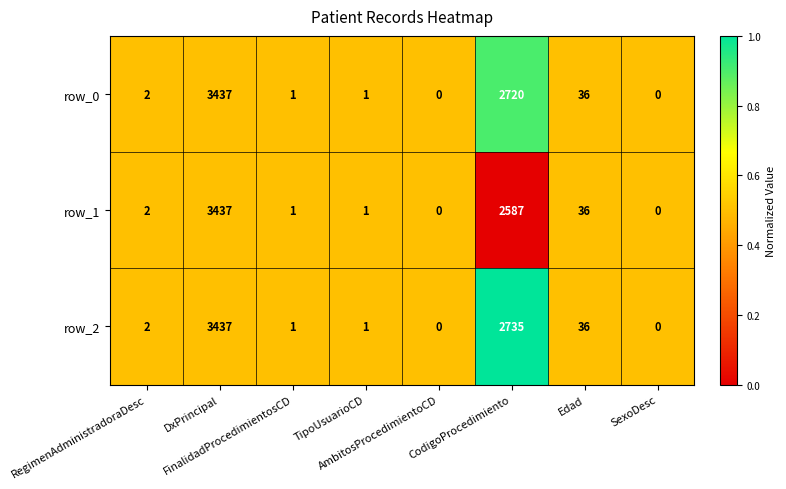

What is the sum of all row_0 values?

6197